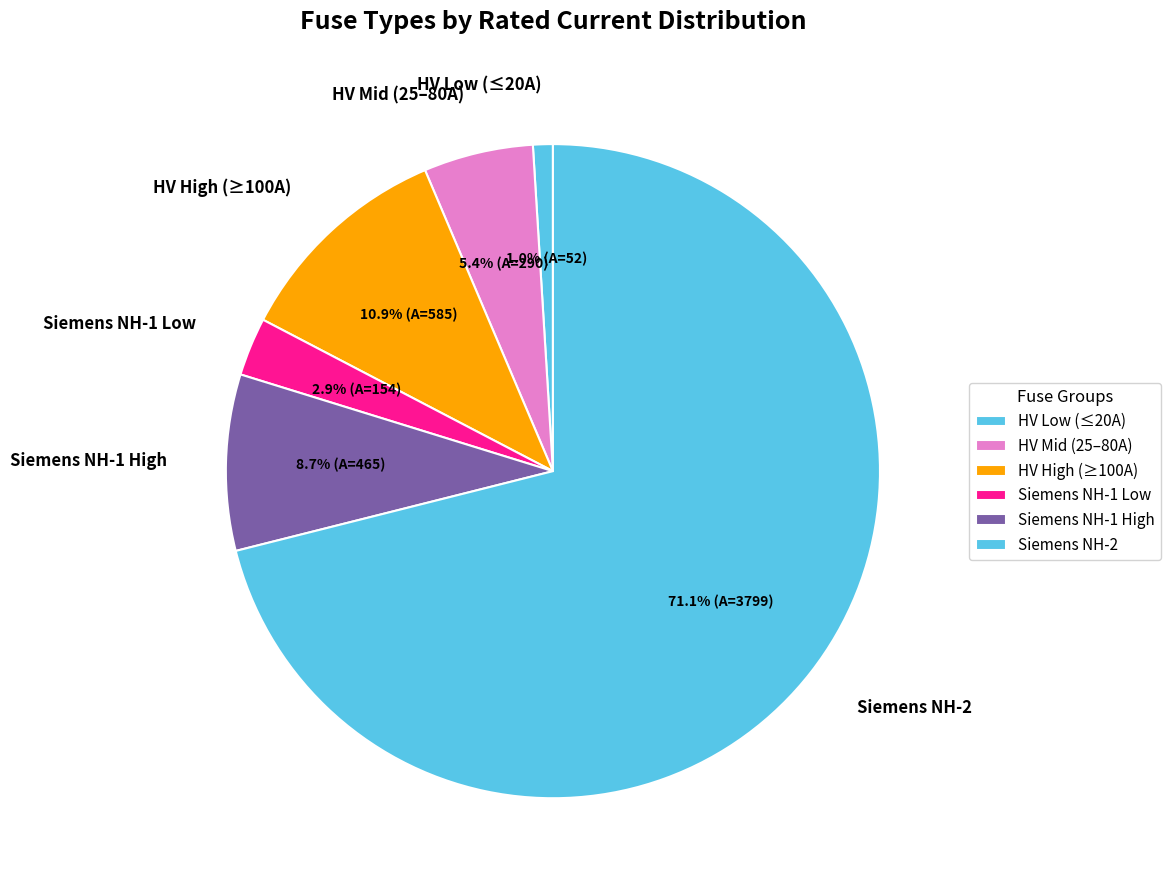

Which slice is the smallest?

HV Low (≤20A)